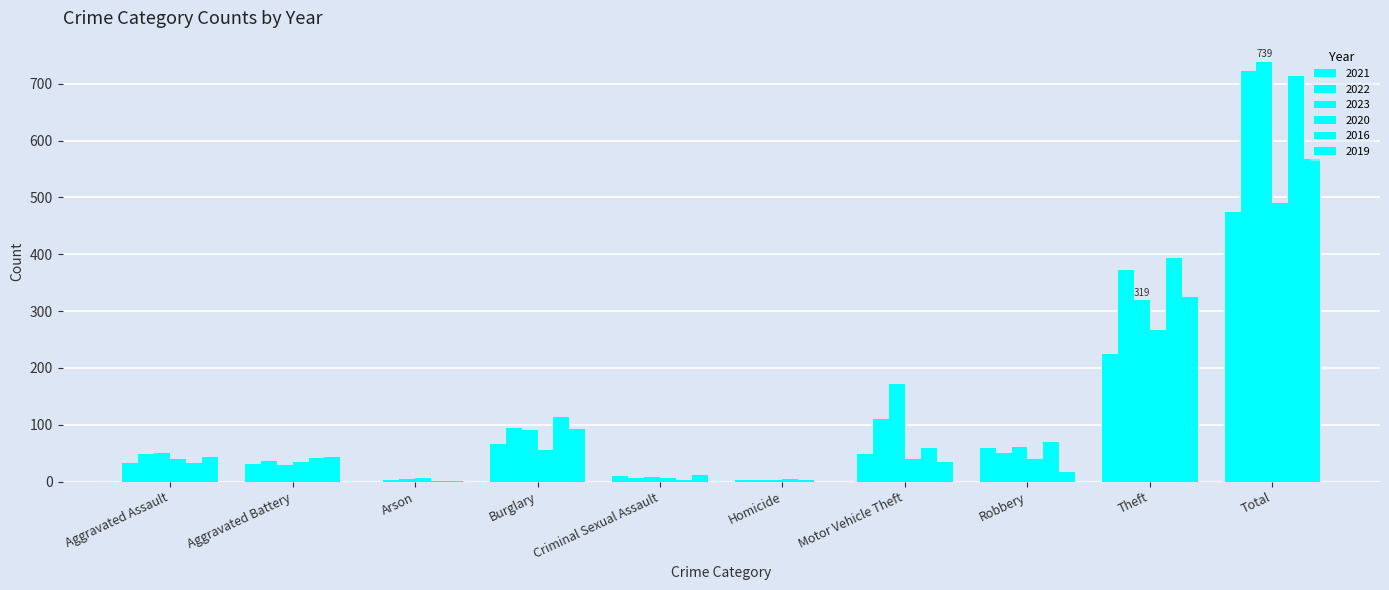

How many groups of bars are there?

10